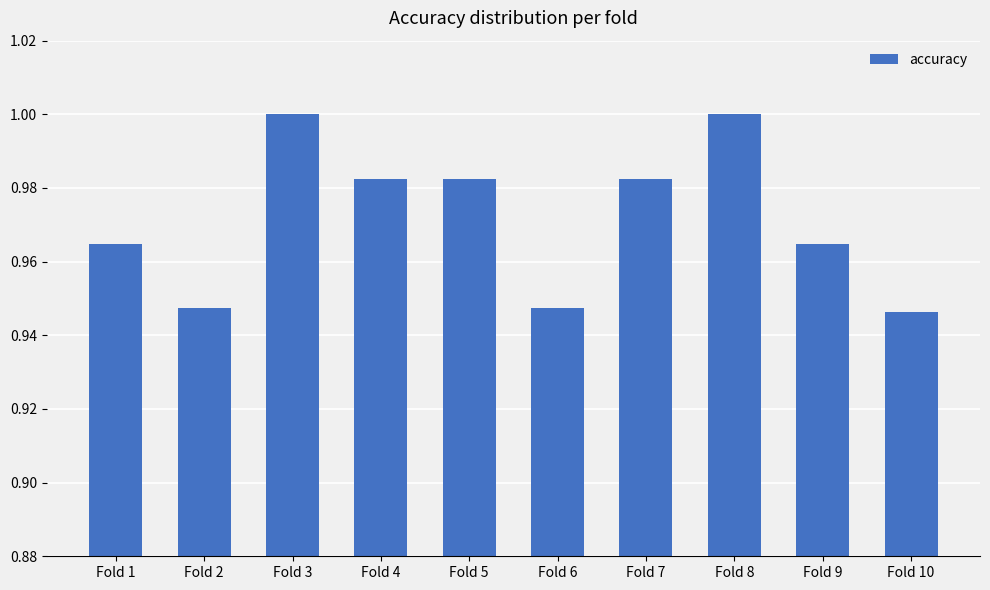

Is it true that the value at Fold 6 is 0.4?

False